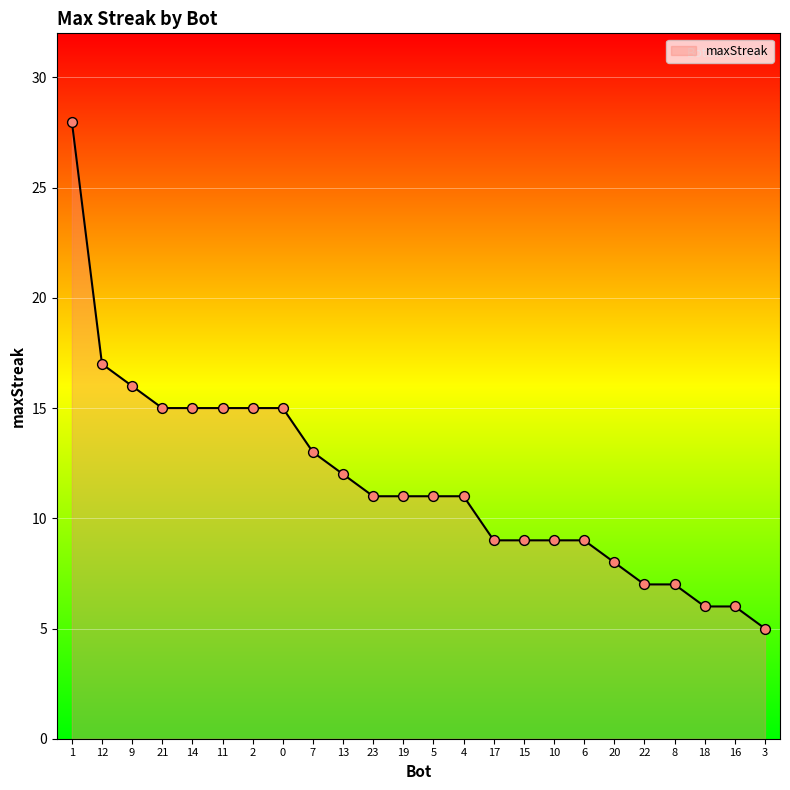

What is the change in value from 21 to 20?

-7